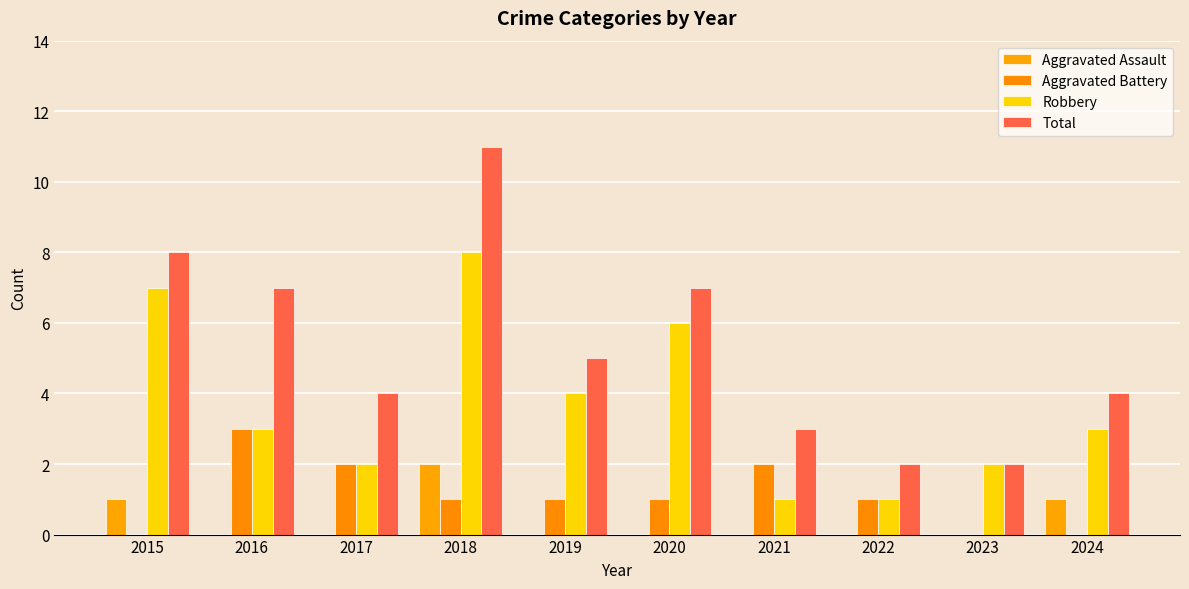

At which label does Robbery first exceed 3?

2015